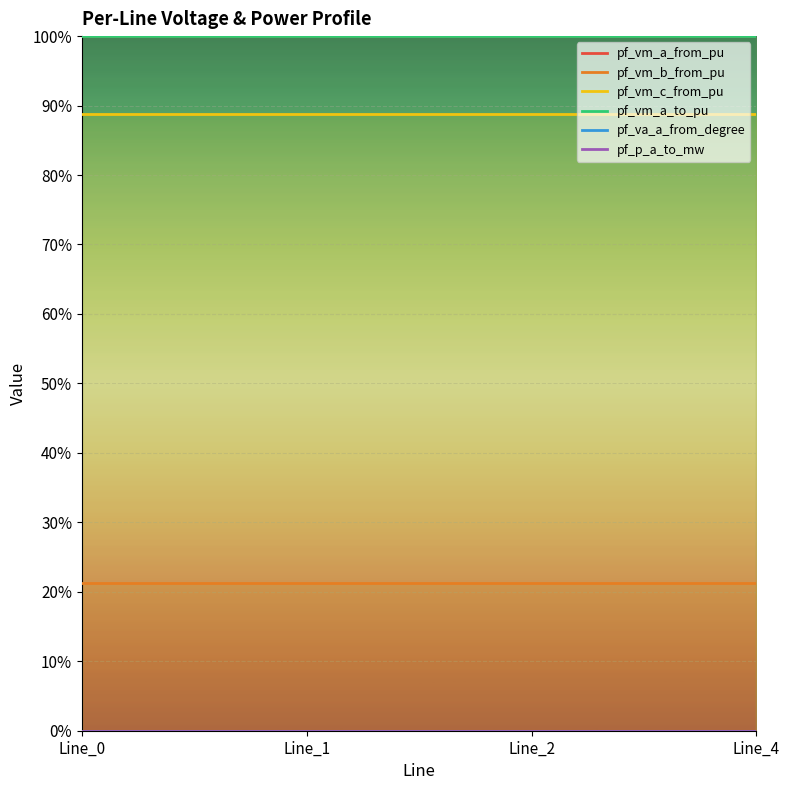

The value of pf_p_a_to_mw at Line_4 is -0.0. True or false?

False